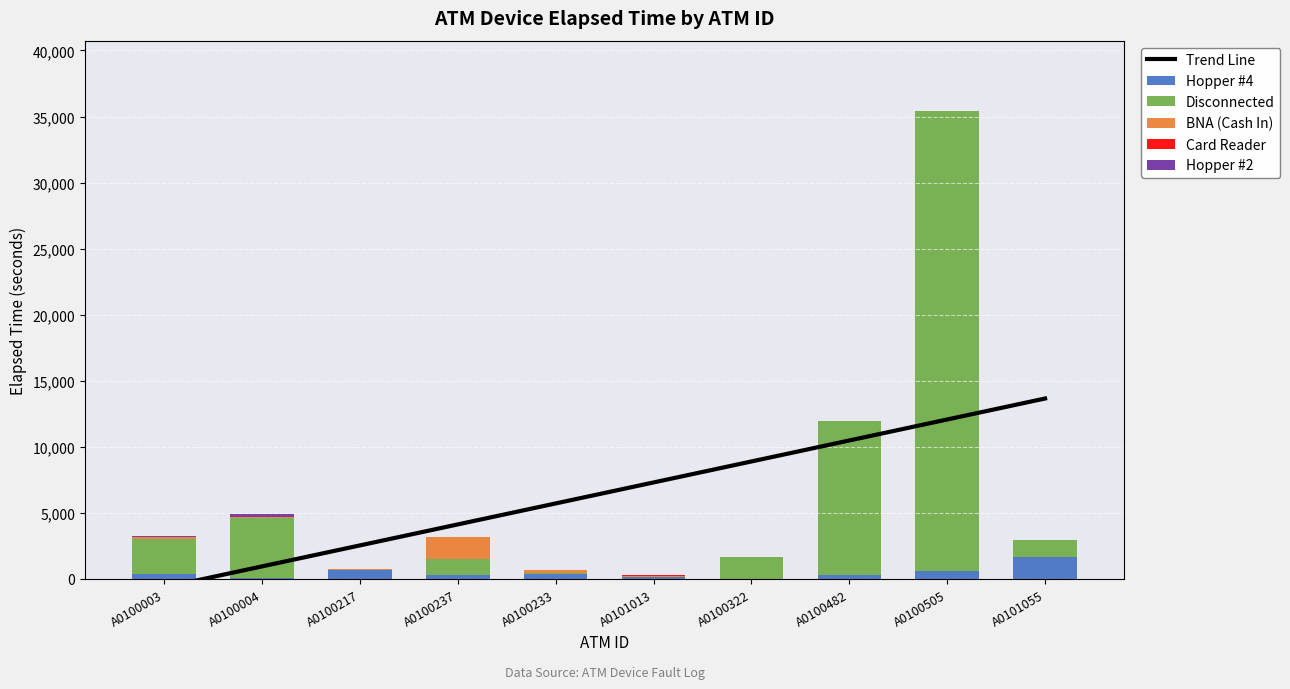

Count the number of categories in the chart.

10